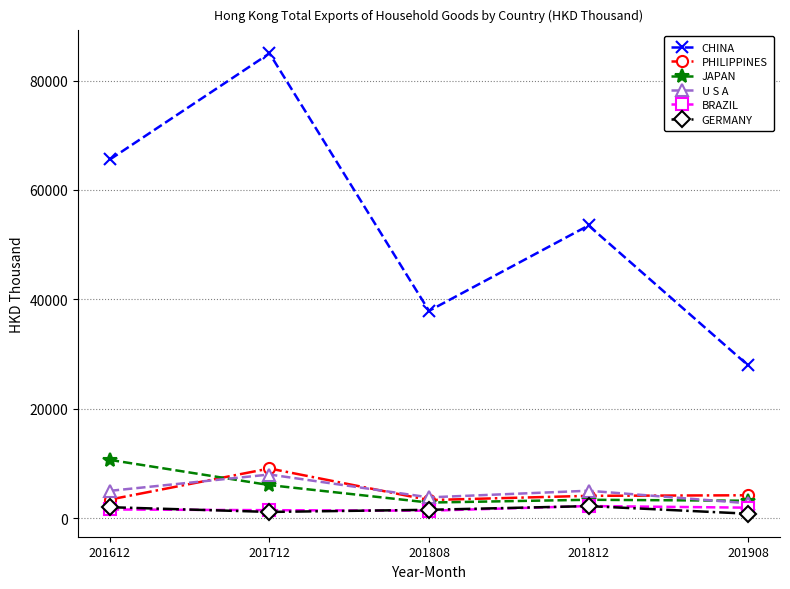

What is the highest value of the PHILIPPINES series?

9058.7